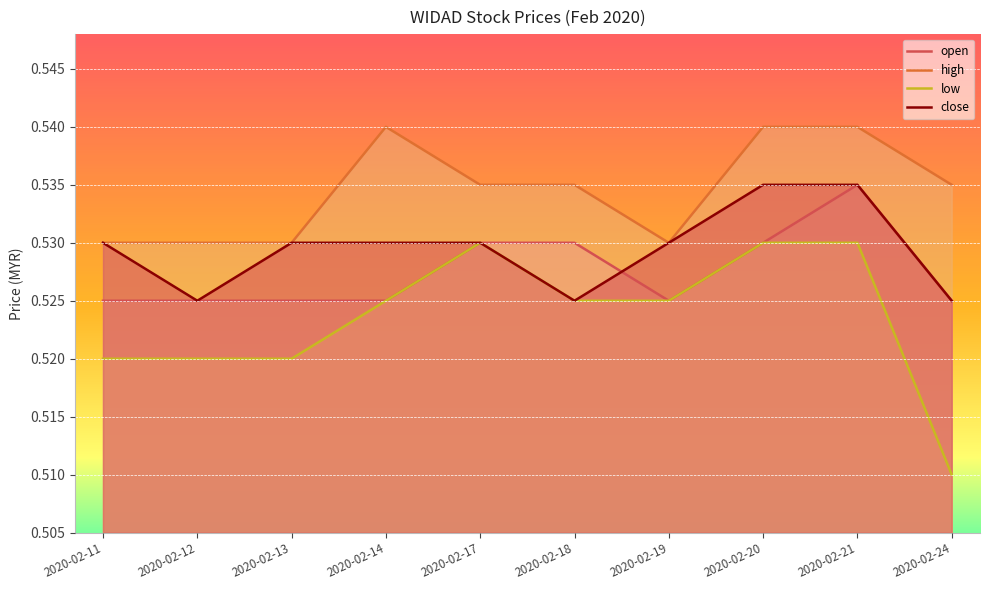

How many lines are shown in the chart?

4